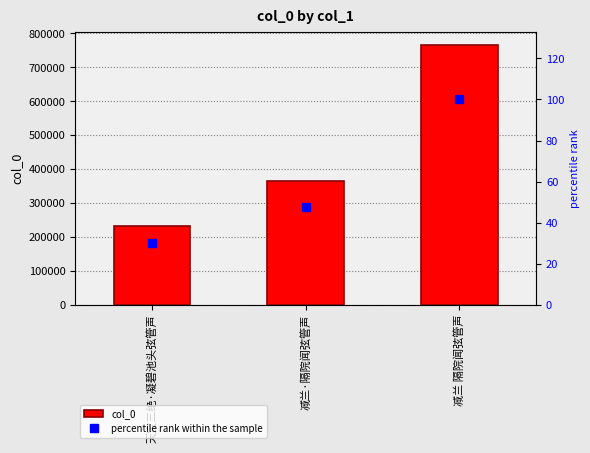

What is the difference between the col_0 values at 减兰·隔院闻弦管声 and 天宝三绝·凝碧池头弦管声?

134007